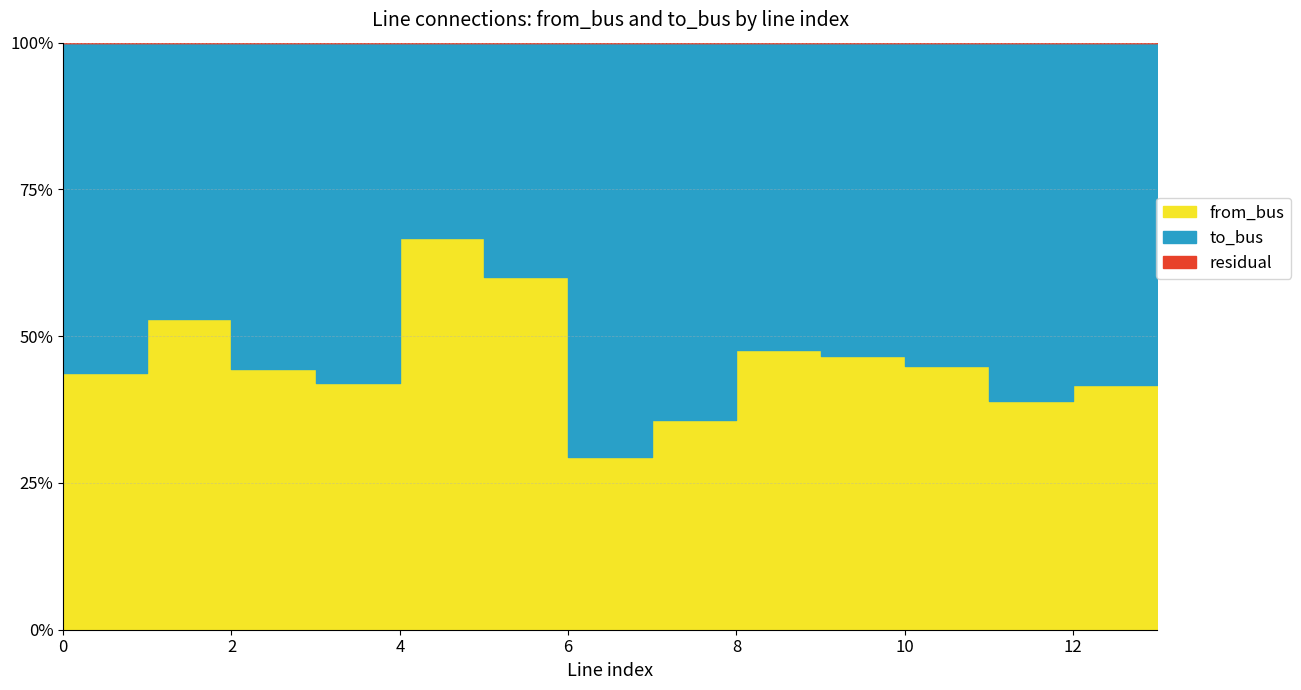

The value of from_bus at 4 is 10. True or false?

True